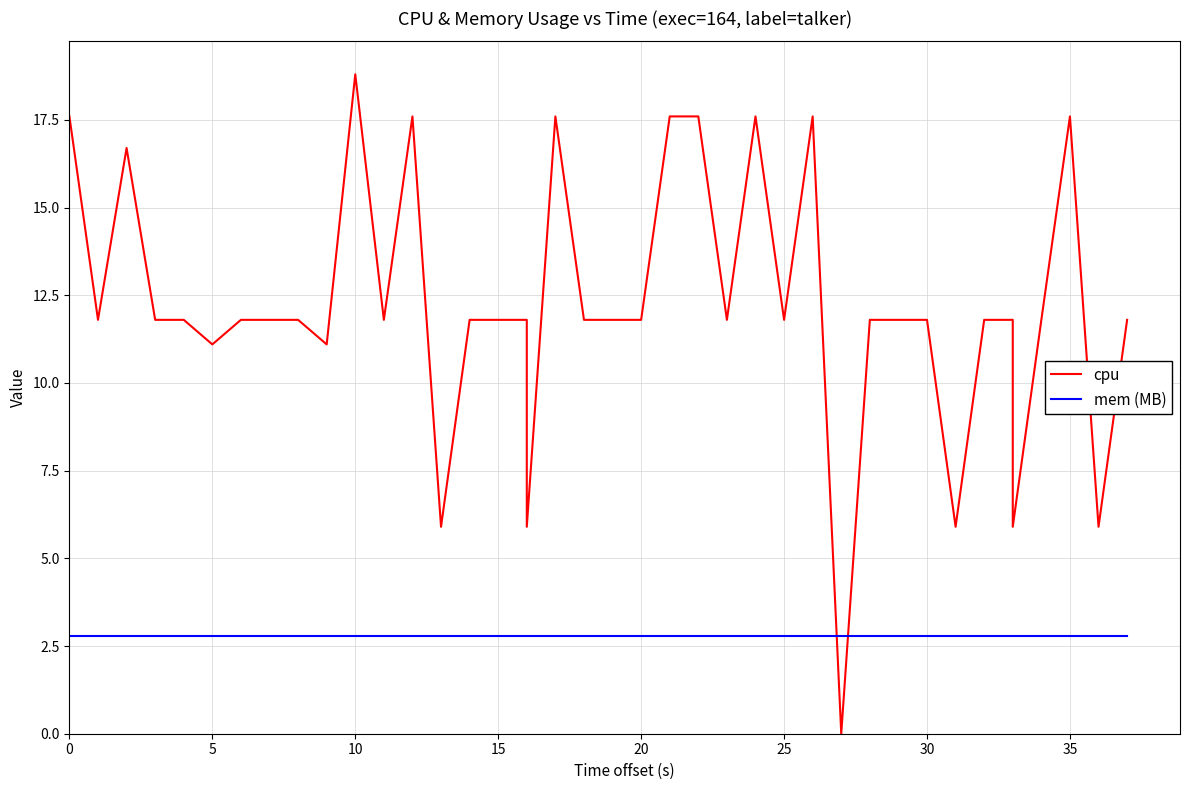

What is the maximum value shown in the chart?

18.8